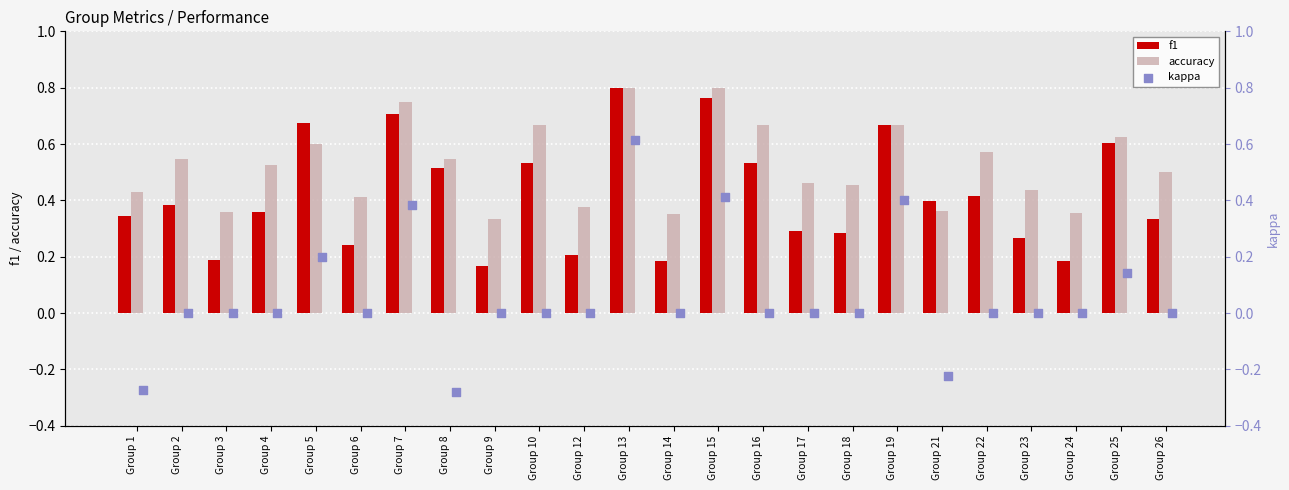

True or false: accuracy has a value of 0.2 at Group 13.

False